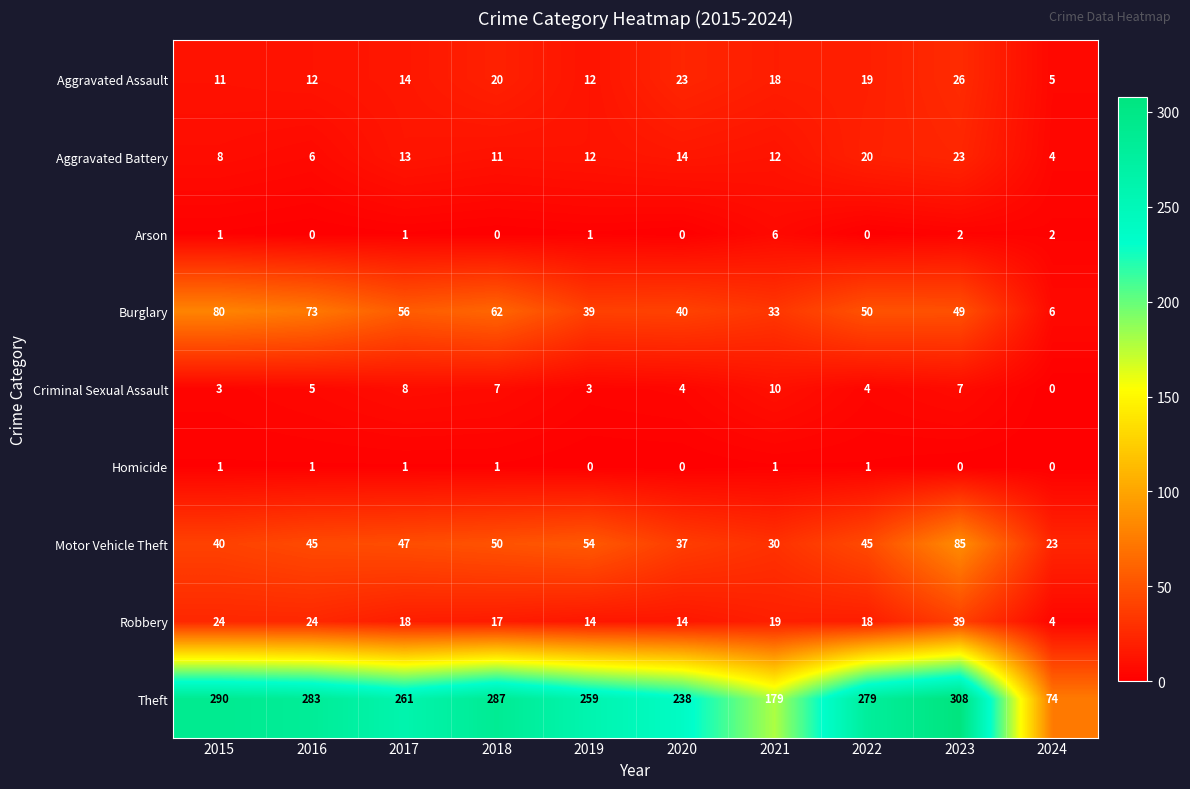

At how many categories does at least one series exceed 54?

10